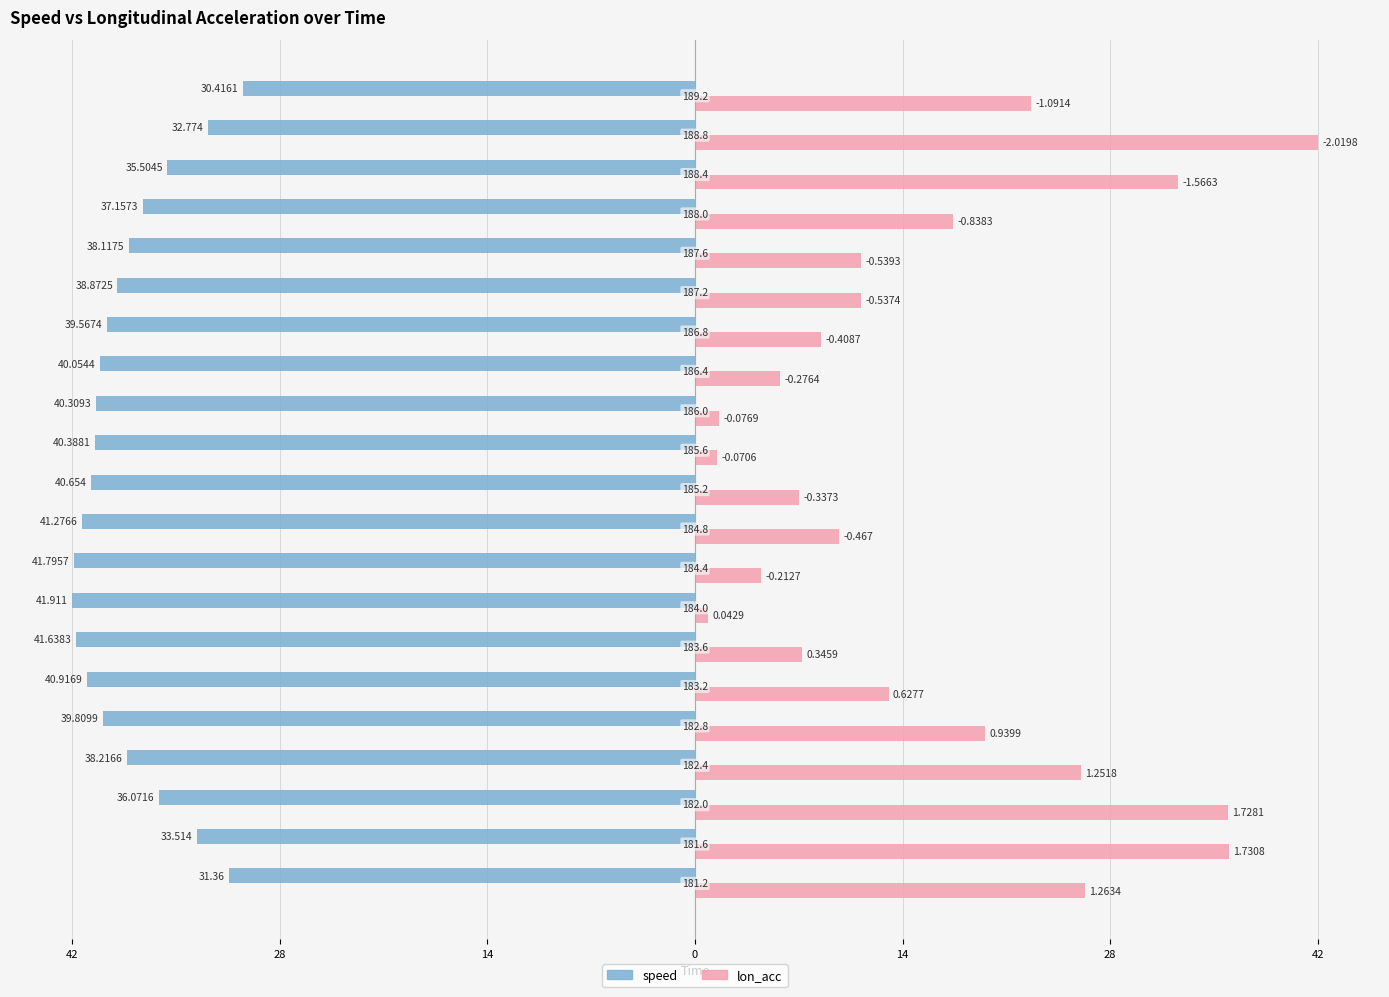

What are all the series names shown in the legend?

speed, lon_acc